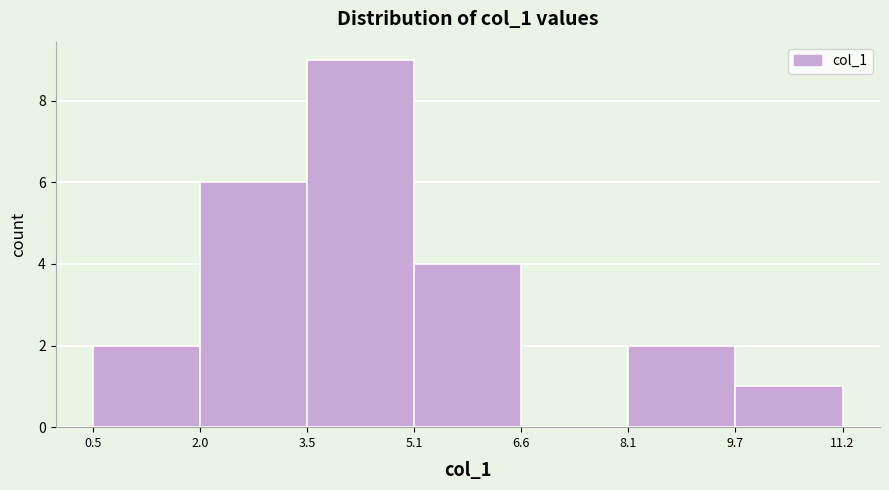

Reading left to right, transcribe this chart: for each bar, give the range it covers on the x-axis and its height. The values are not printed on the chart, so give them approximately, as read against the axis.

0.5 to 2.0: 2
2.0 to 3.5: 6
3.5 to 5.1: 9
5.1 to 6.6: 4
6.6 to 8.1: 0
8.1 to 9.7: 2
9.7 to 11.2: 1